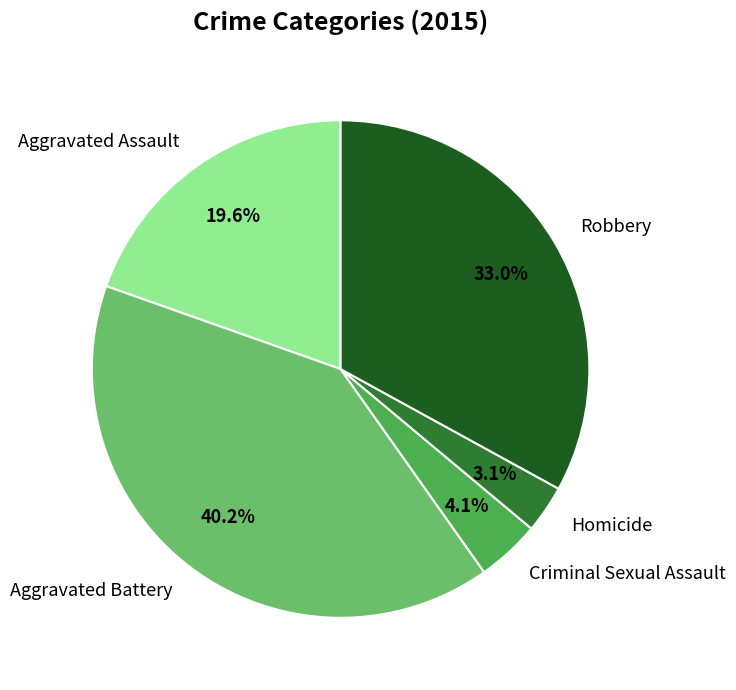

Rank the categories by value from highest to lowest.

Aggravated Battery, Robbery, Aggravated Assault, Criminal Sexual Assault, Homicide